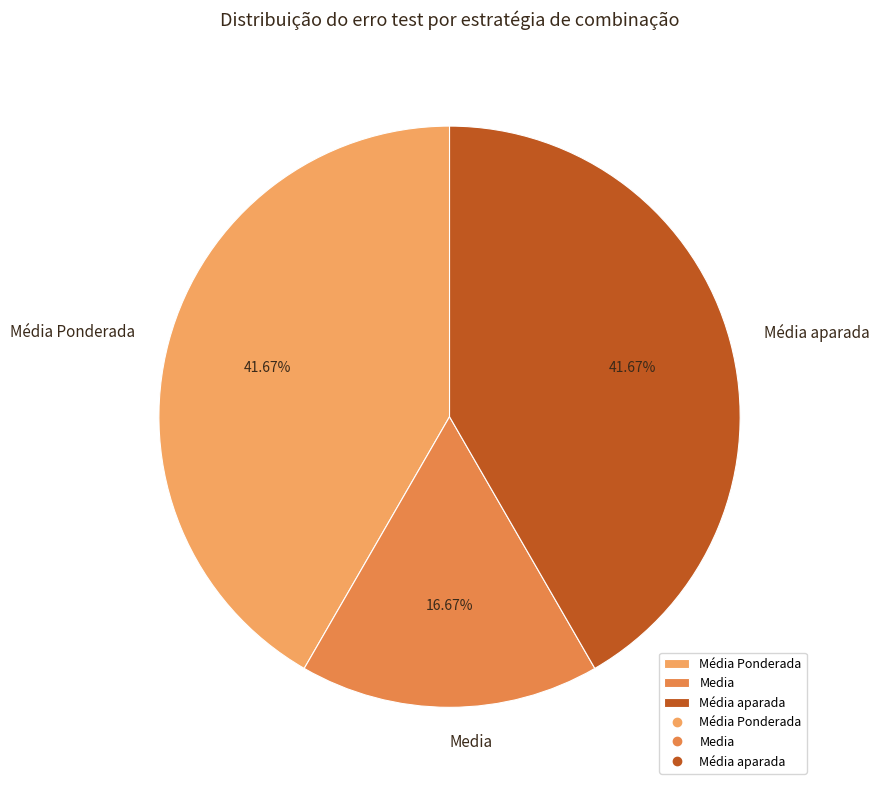

What is the smallest slice in the pie chart?

Media